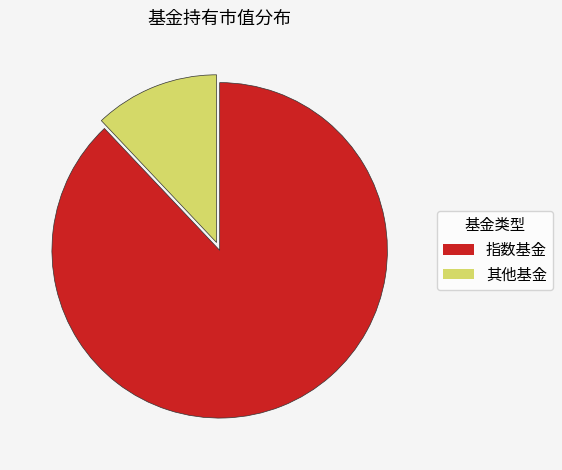

Rank the categories by value from lowest to highest.

其他基金, 指数基金